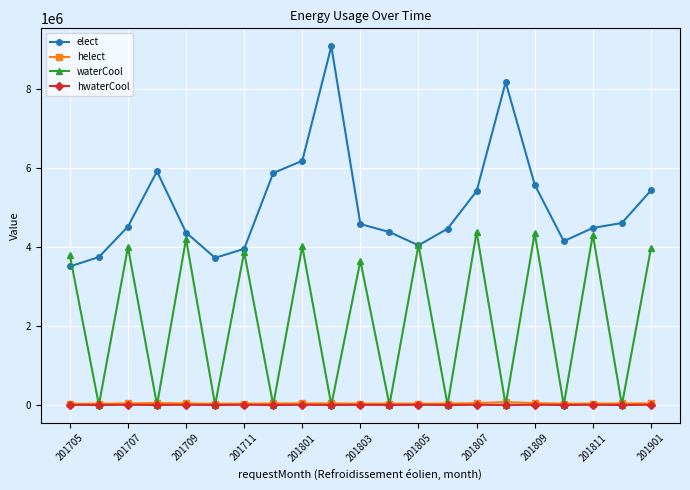

True or false: hwaterCool and helect cross at least once.

False